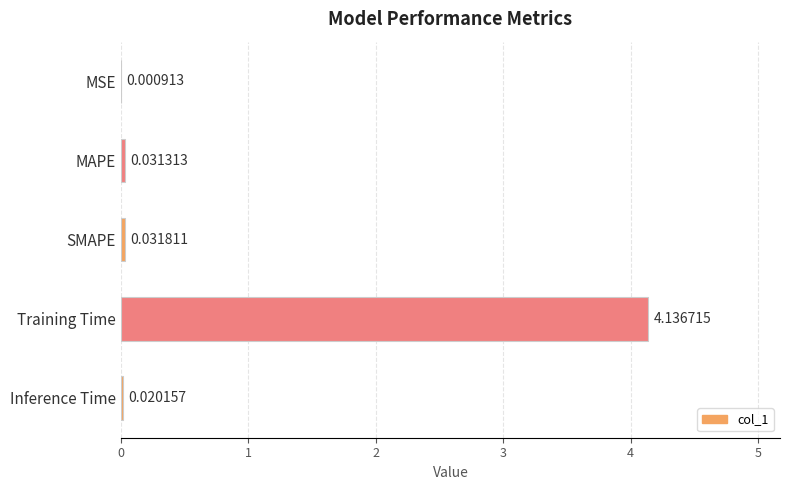

What is the sum of all values?

4.2